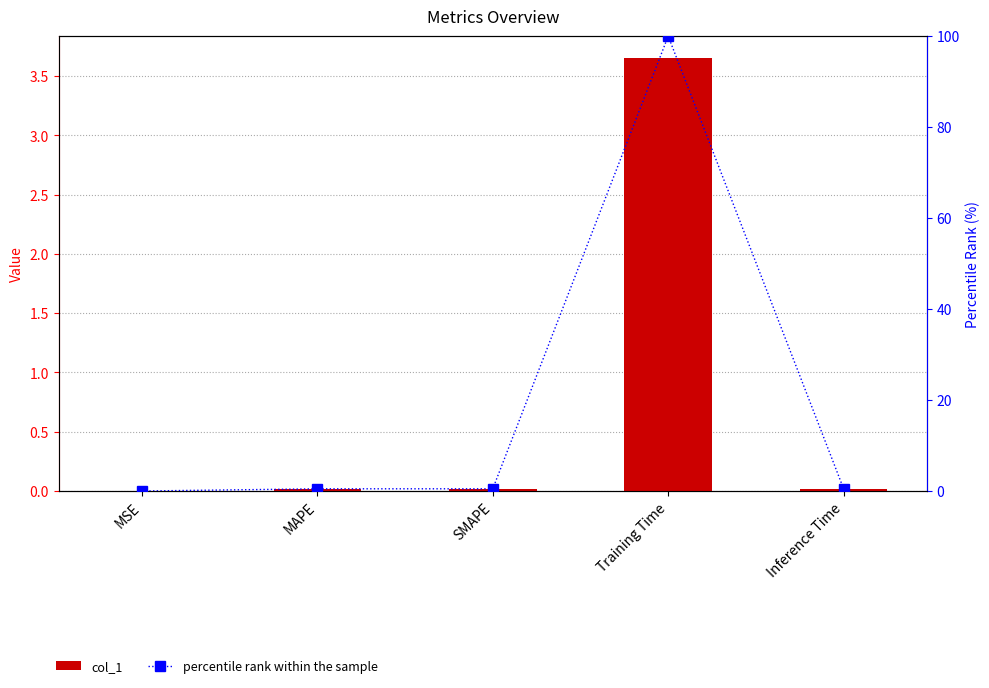

Reading left to right, extract all data points from this chart.

col_1: 0.0	0.0	0.0	3.7	0.0
percentile rank within the sample: 0.0	0.5	0.5	100.0	0.5